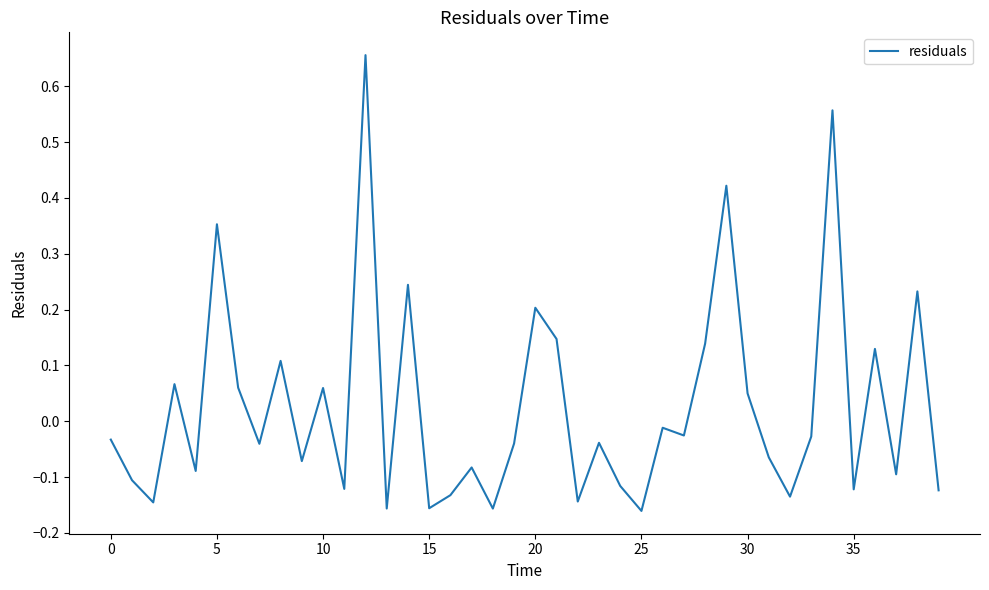

How many lines are shown in the chart?

1